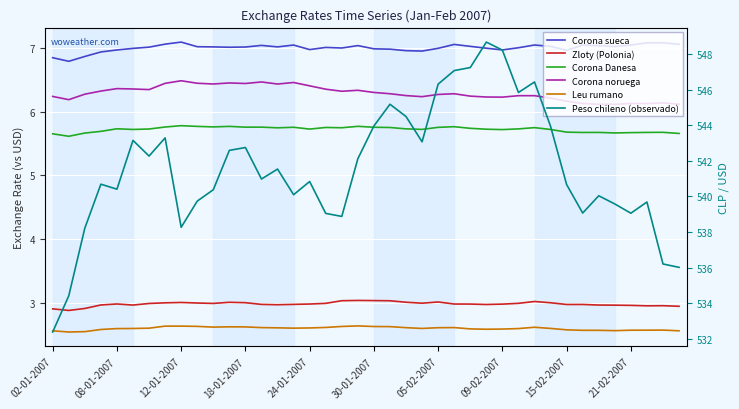

What is the difference between the highest and lowest values at 18-01-2007?

540.1